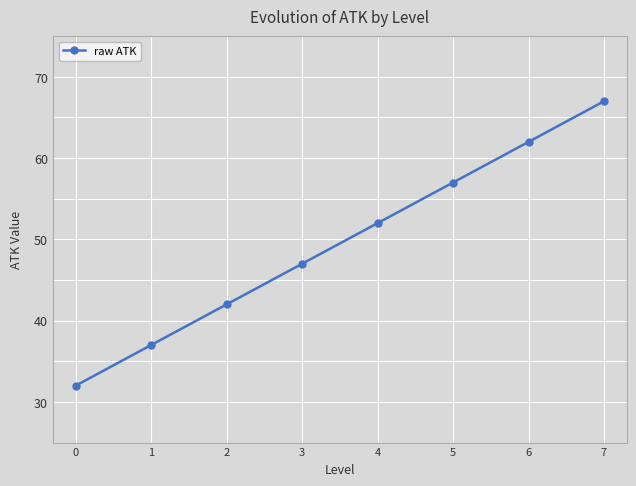

What is the sum of all values?

396